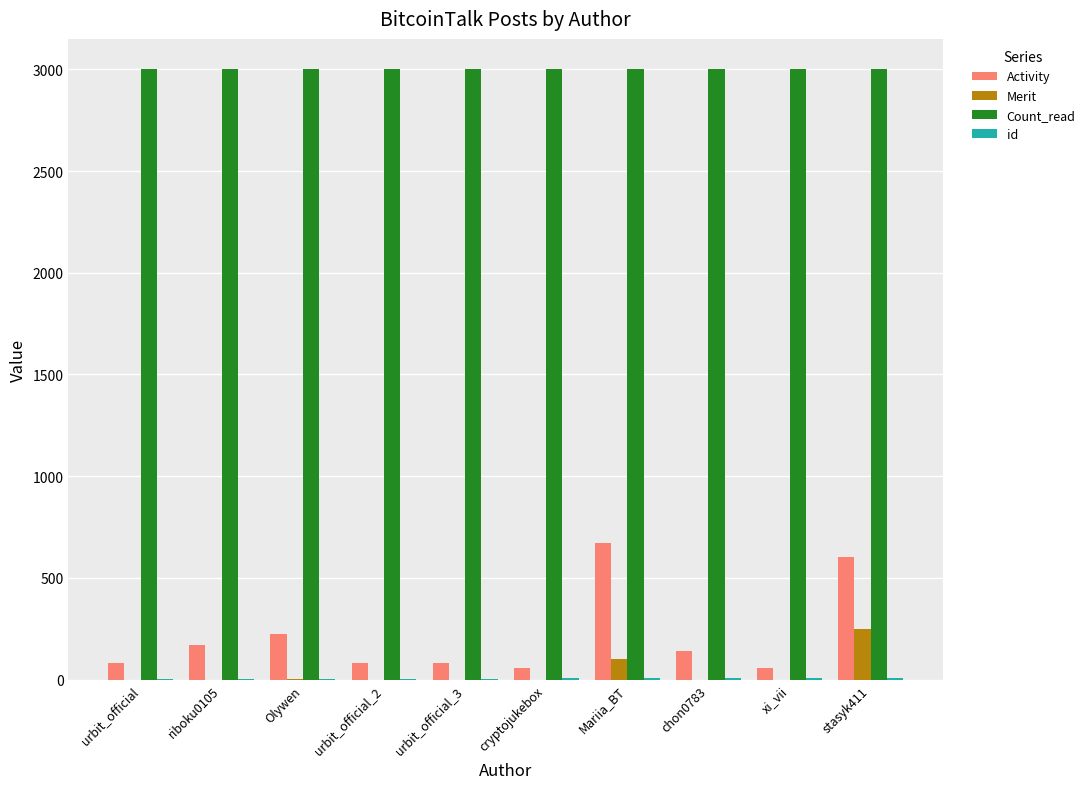

Which series changed the most between cryptojukebox and stasyk411?

Activity